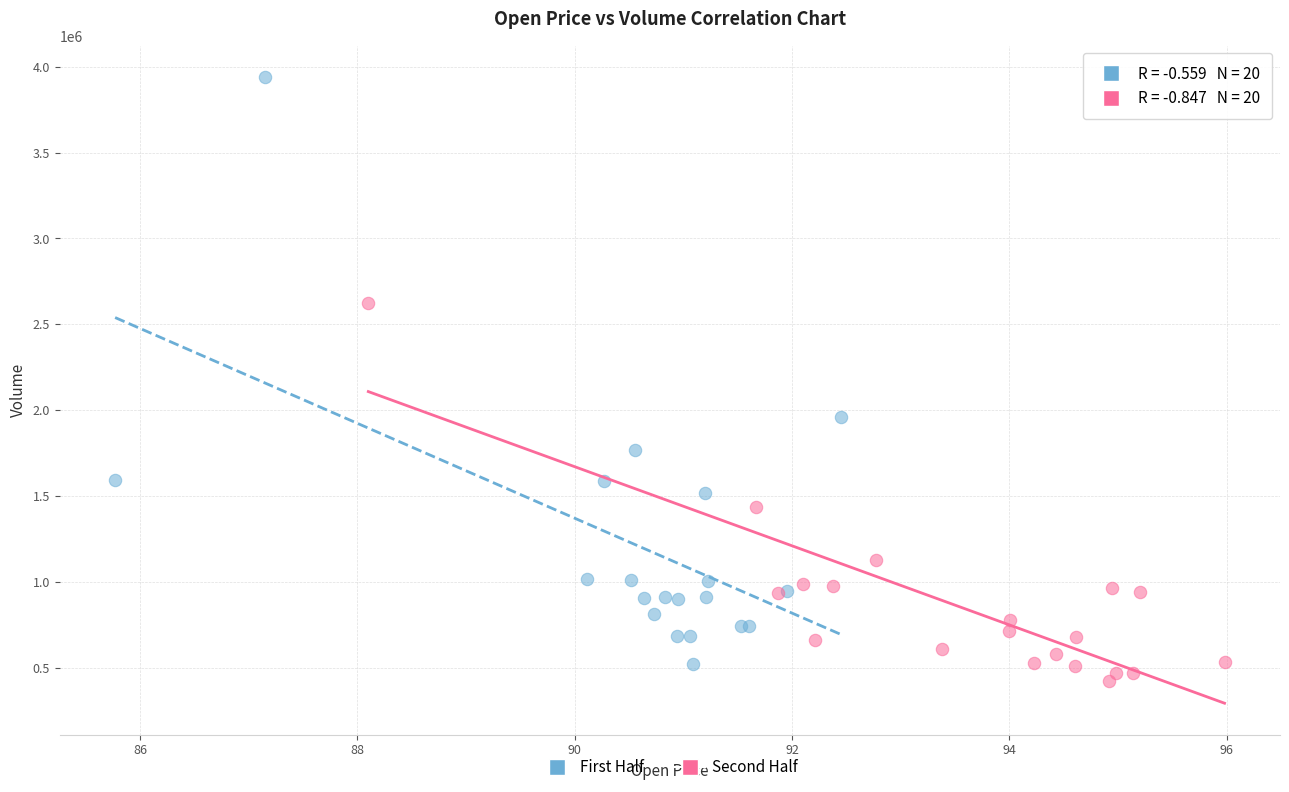

What are all the series names shown in the legend?

First Half, Second Half